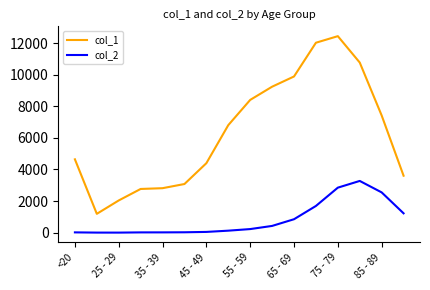

Which series has the widest spread of values?

col_1